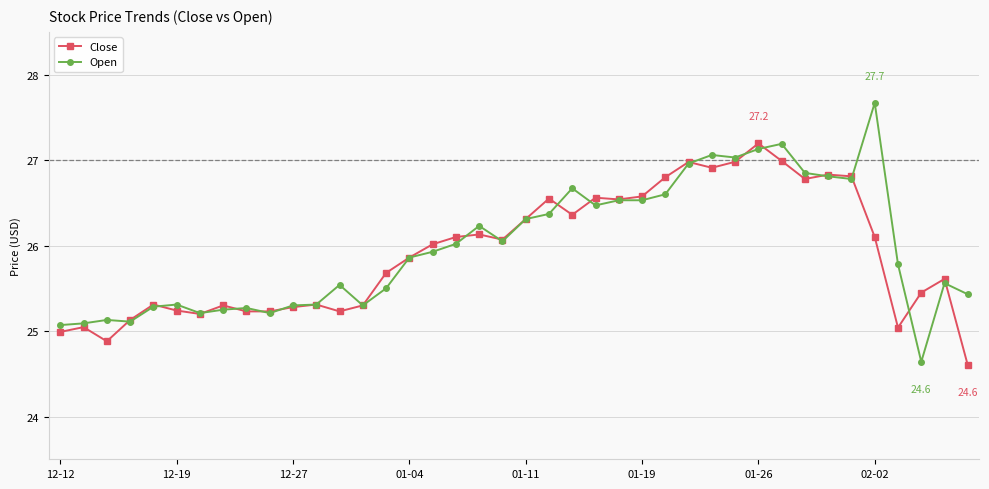

Rank the series by their maximum value, from highest to lowest.

Open, Close